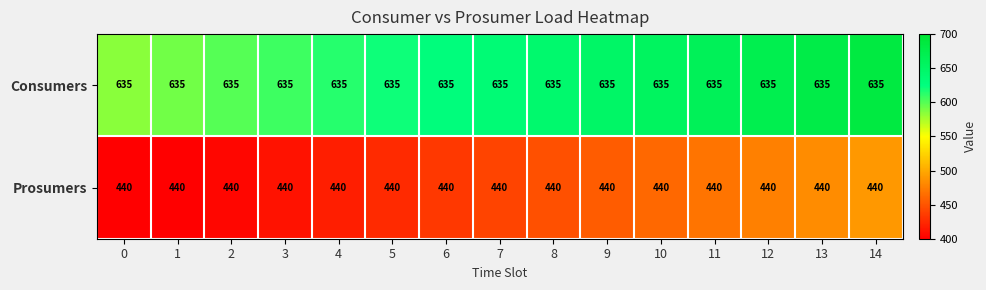

The Consumers series shows 635 at 5. True or false?

True